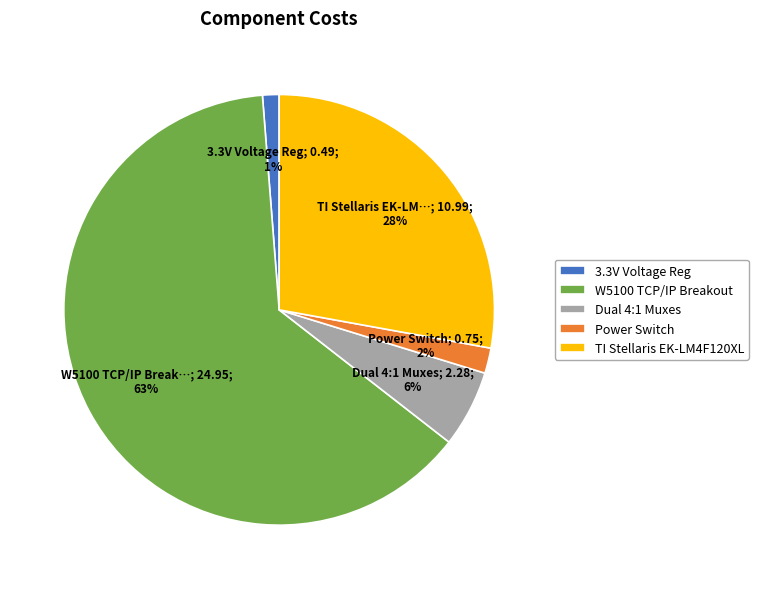

Is it true that Dual 4:1 Muxes is 1% of the pie?

False